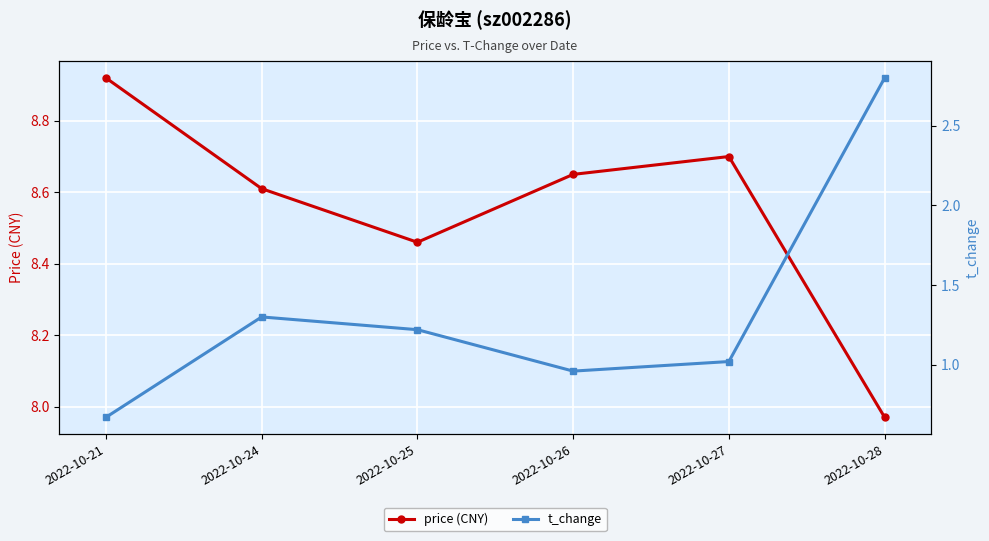

Between 2022-10-21 and 2022-10-28, which series saw the biggest shift?

t_change